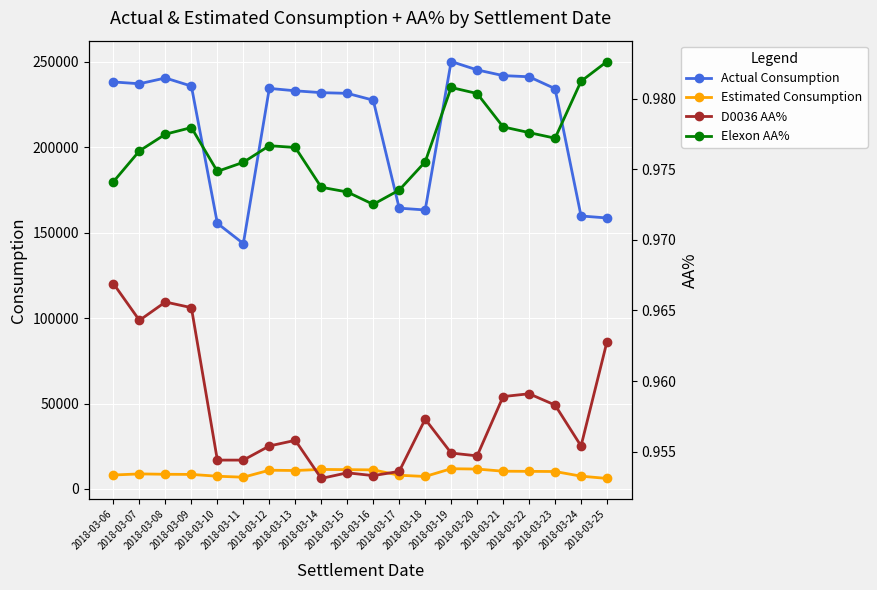

What is the difference between the Estimated Consumption values at 2018-03-18 and 2018-03-12?

3666.8